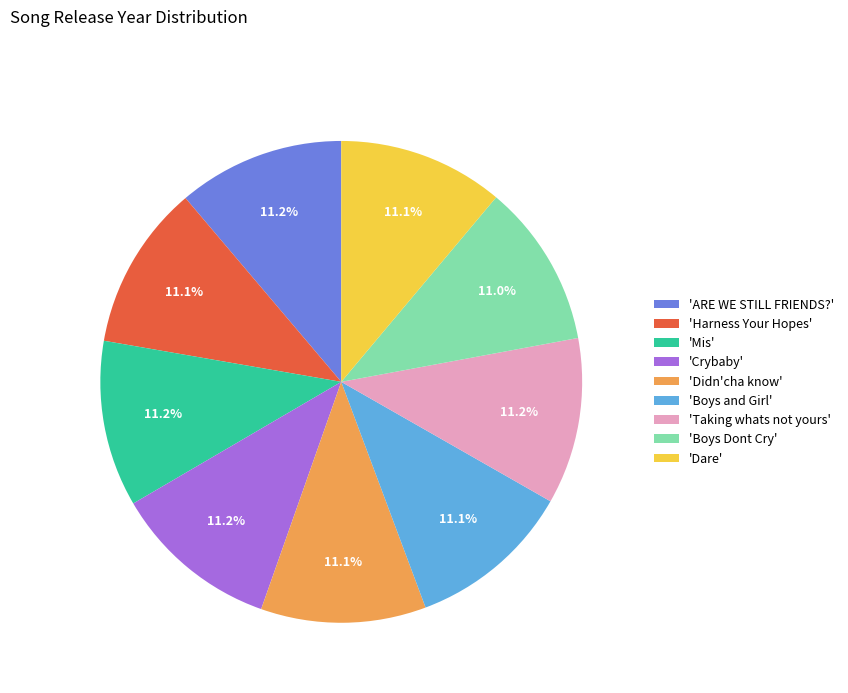

Do 'Boys and Girl' and 'Harness Your Hopes' together represent more than half of the pie?

No